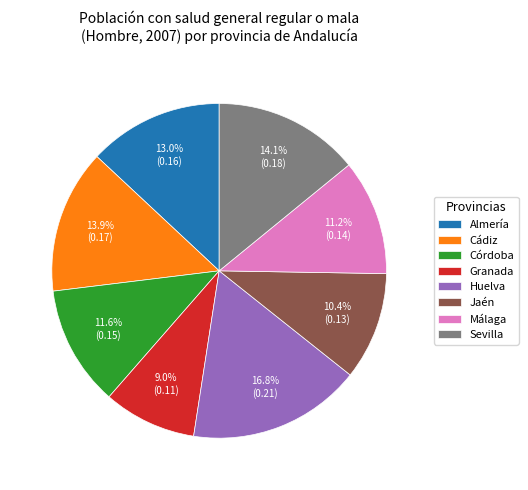

How many slices are in this pie chart?

8